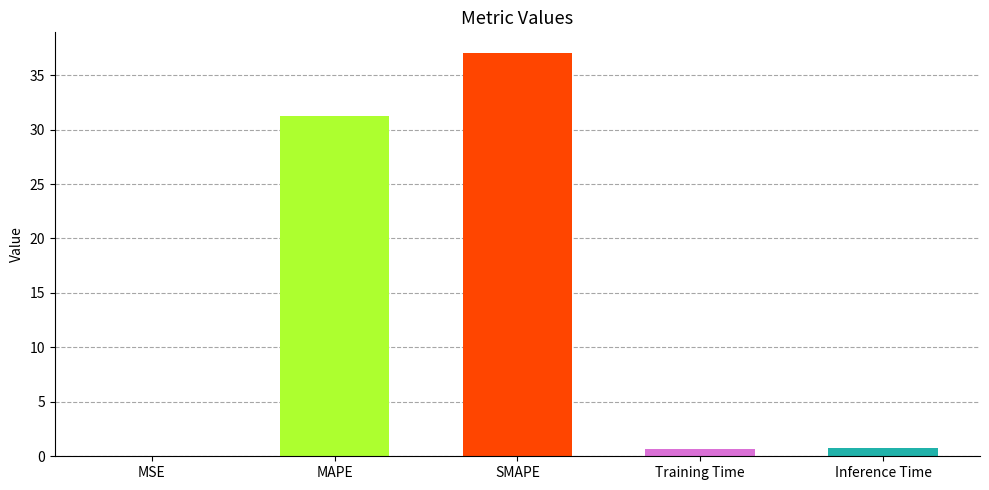

What is the greatest value displayed?

37.1